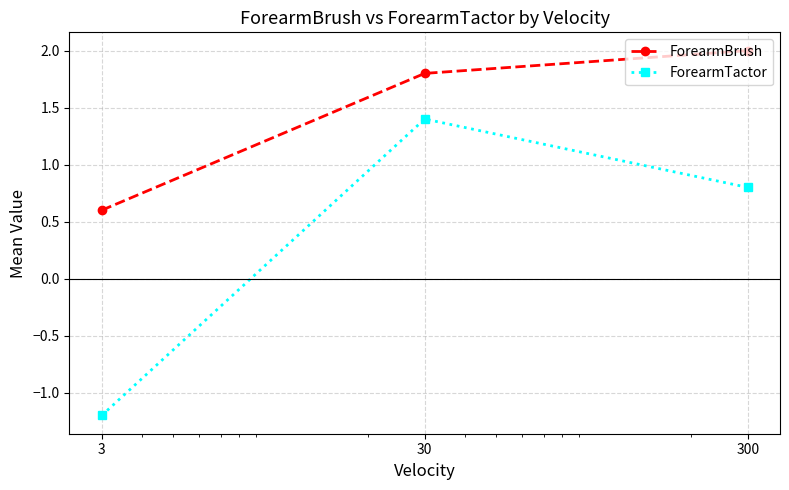

What is the minimum value shown in the chart?

-1.2